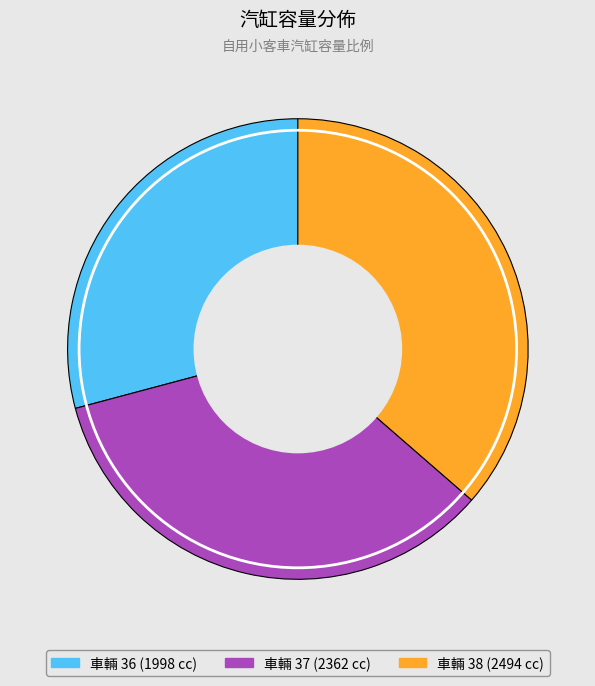

Does any single category account for the majority?

No